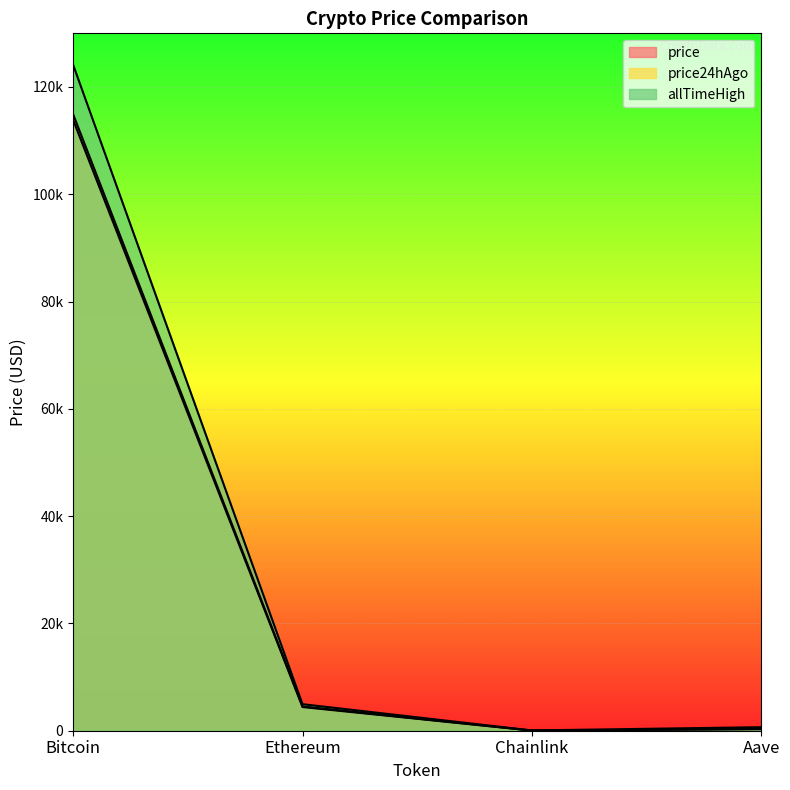

What is the label of the 2nd point from the right?

Chainlink